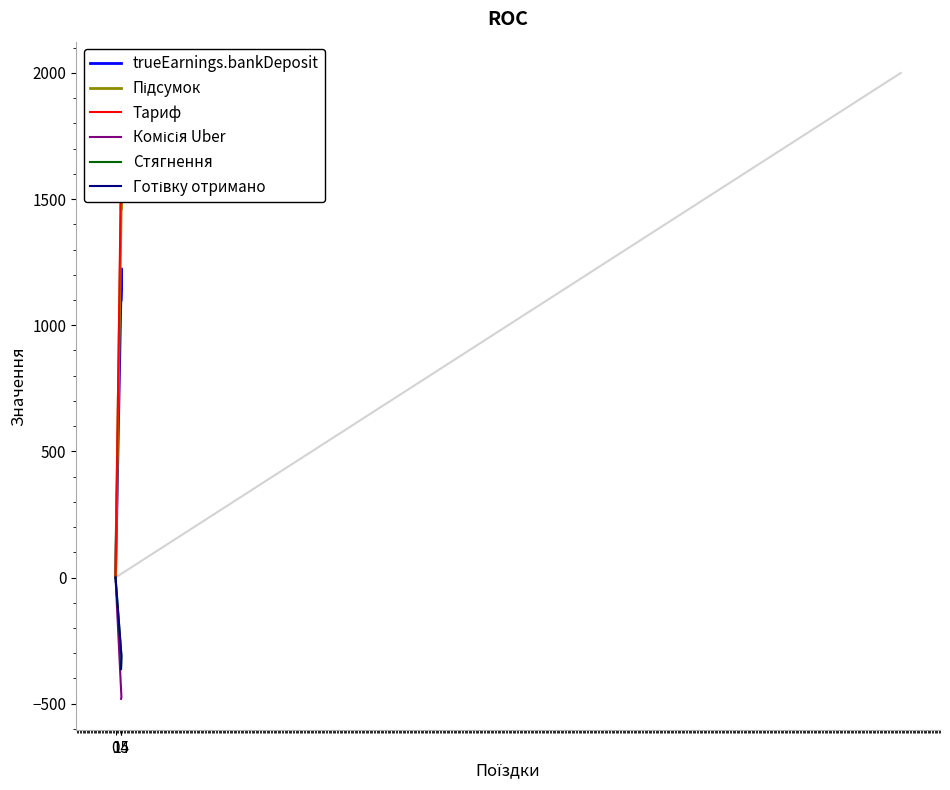

Between 14 and 0, which is larger?

14